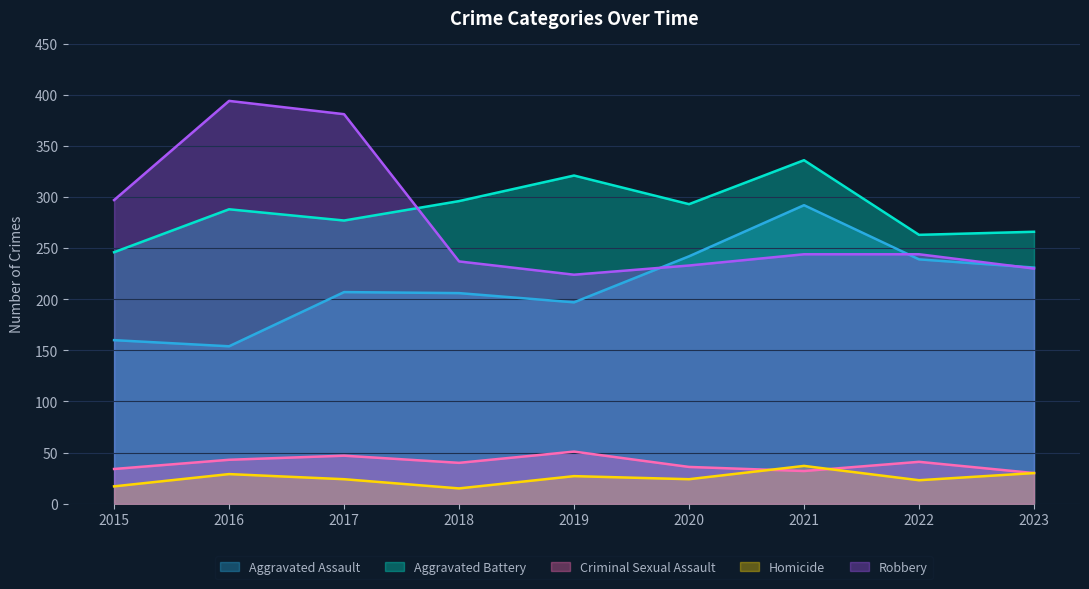

At which label is Aggravated Assault closest to 223?

2023